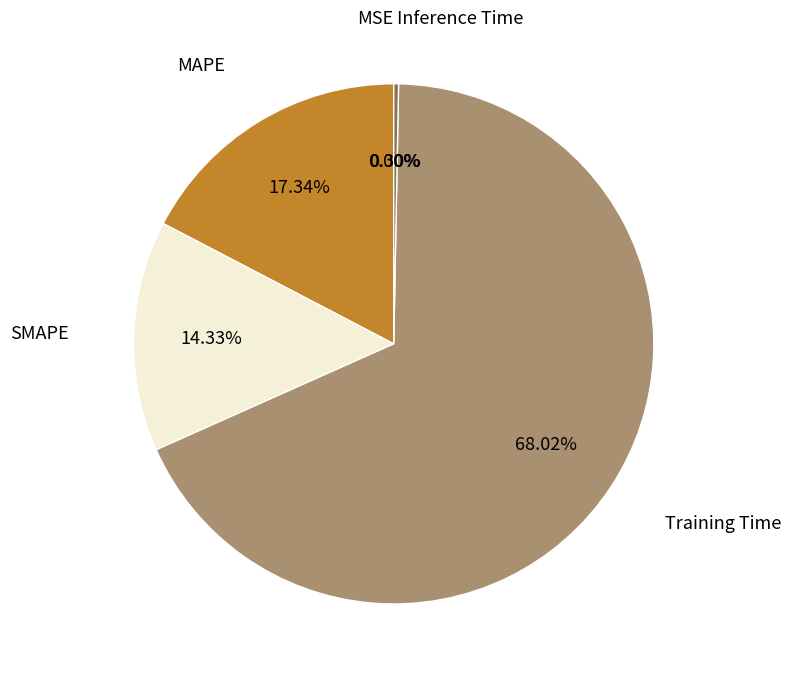

Does any single category account for the majority?

Yes